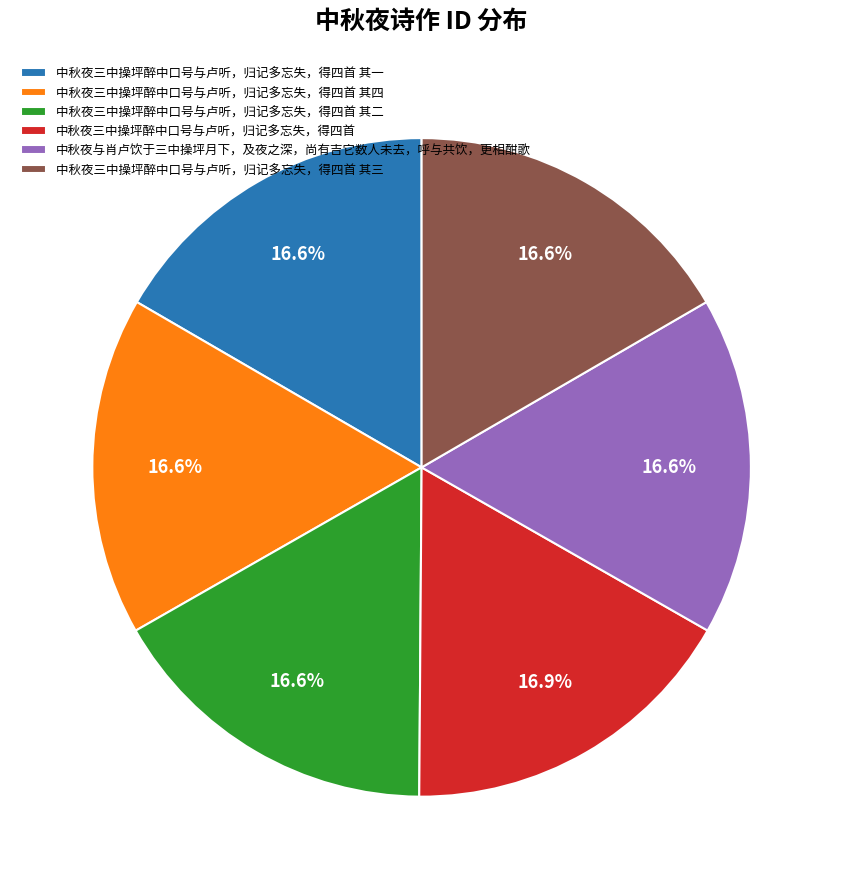

How many segments does this pie chart have?

6